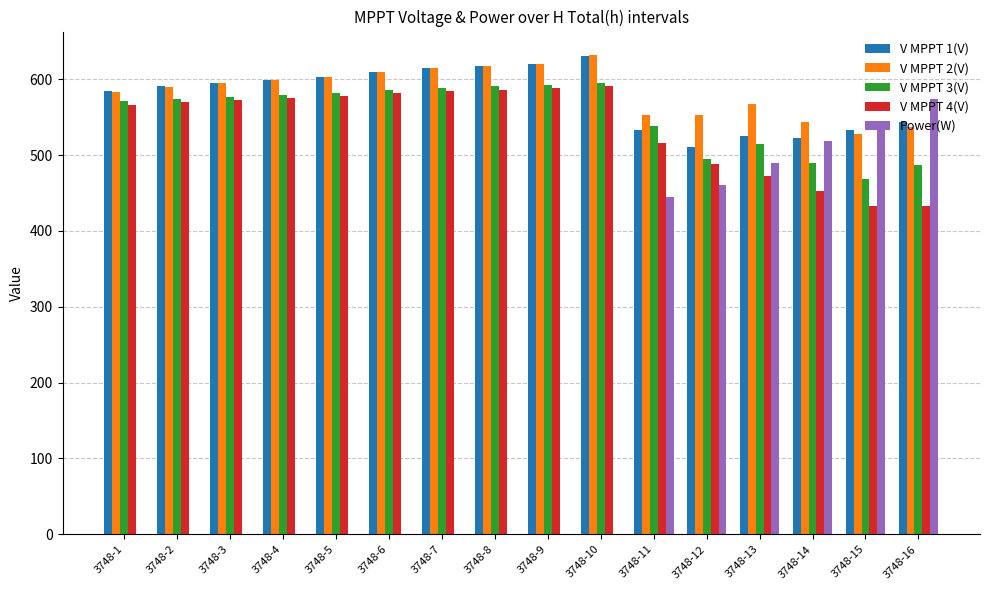

What is the maximum value shown in the chart?

631.2